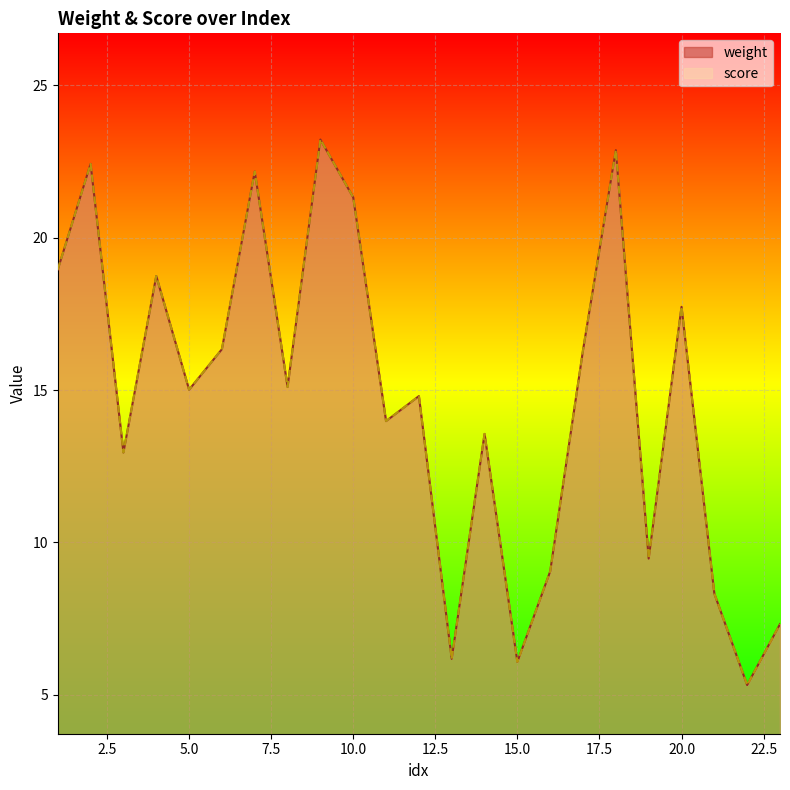

True or false: weight and score cross at least once.

False